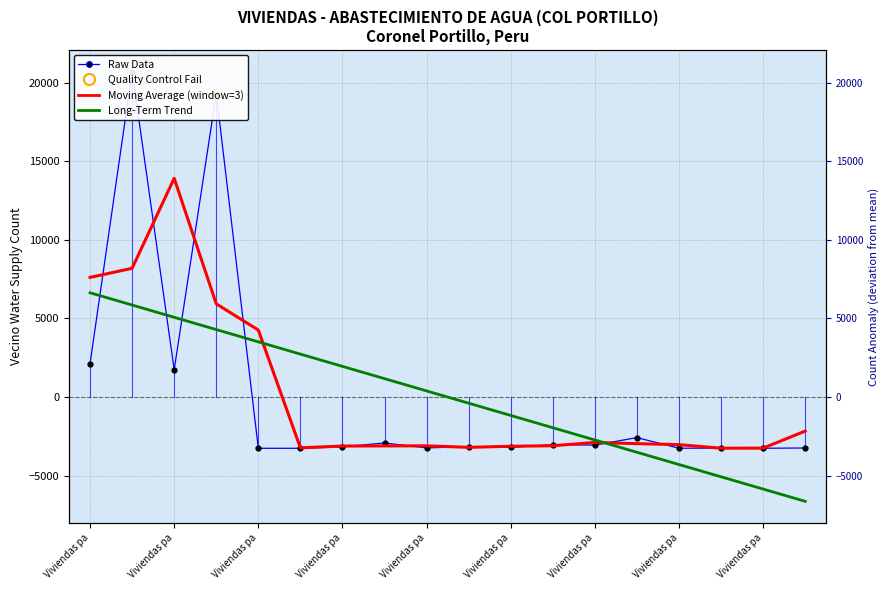

The Long-Term Trend series shows 3341.2 at Viviendas pa. True or false?

False